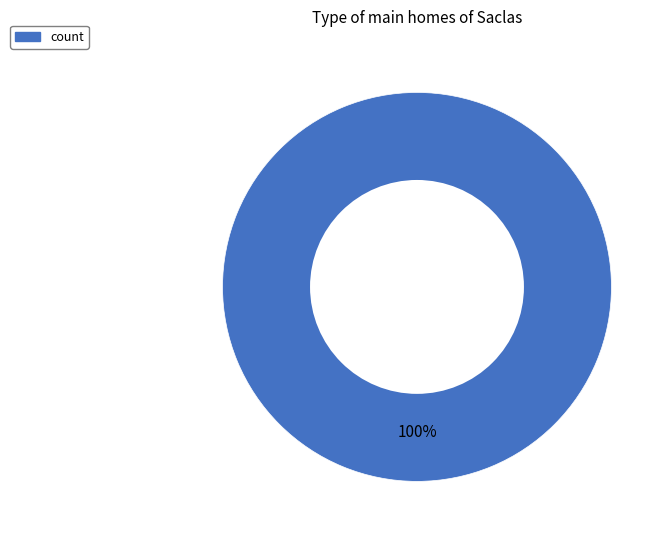

Does any single category account for the majority?

Yes